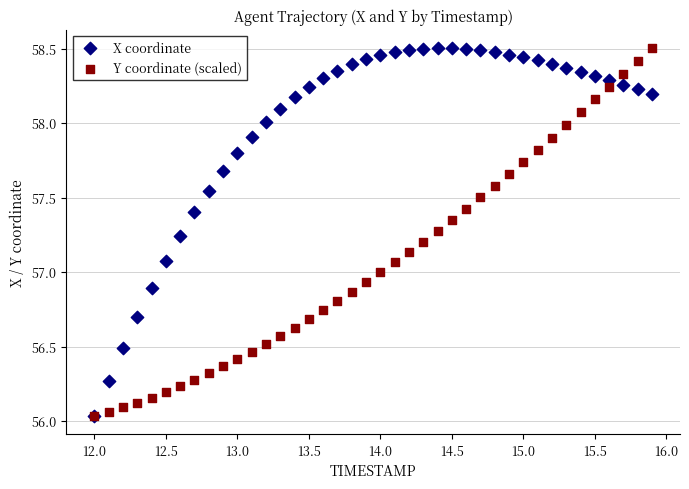

What are all the series names shown in the legend?

X coordinate, Y coordinate (scaled)